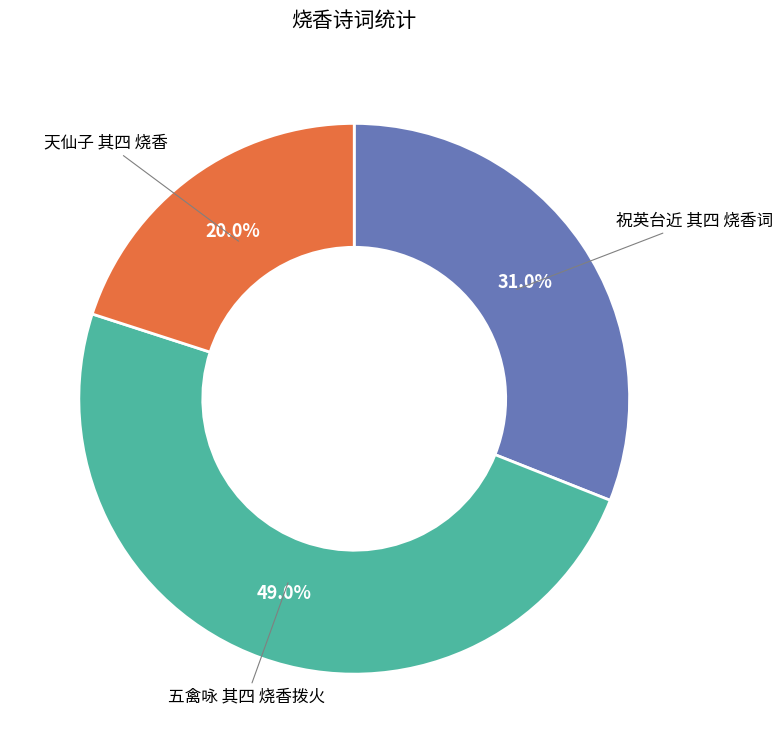

Is 天仙子 其四 烧香 the majority of the pie?

No